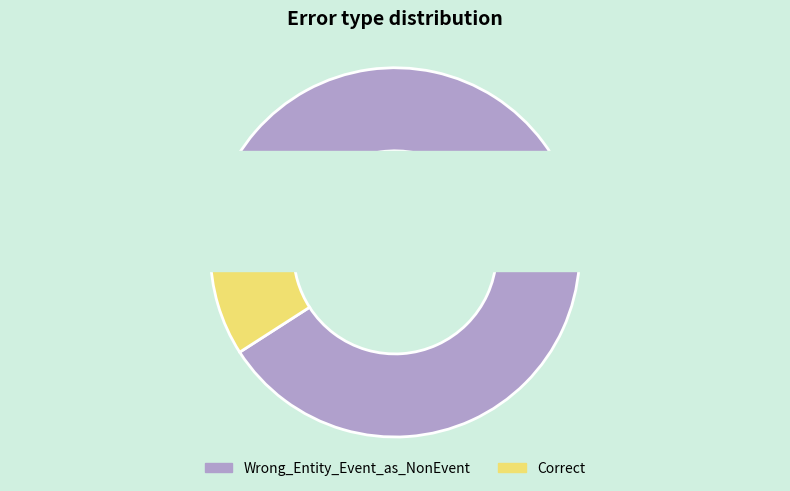

How many segments does this pie chart have?

2